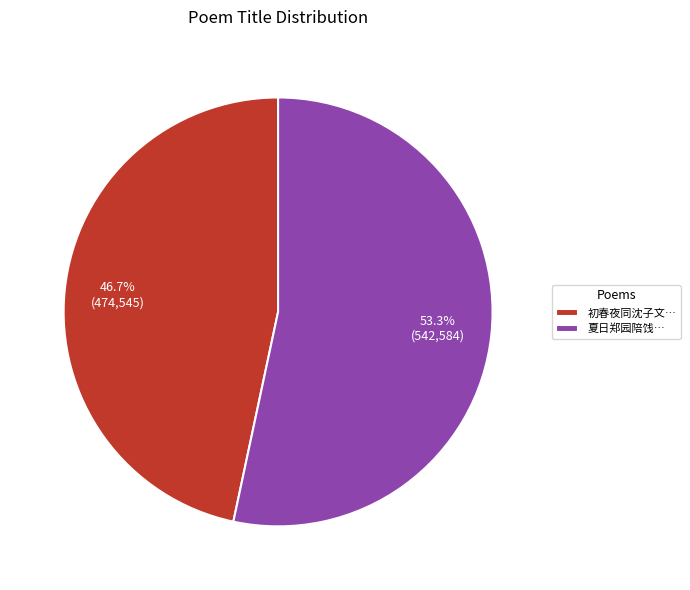

Which category has the biggest portion of the pie?

夏日郑园陪饯…